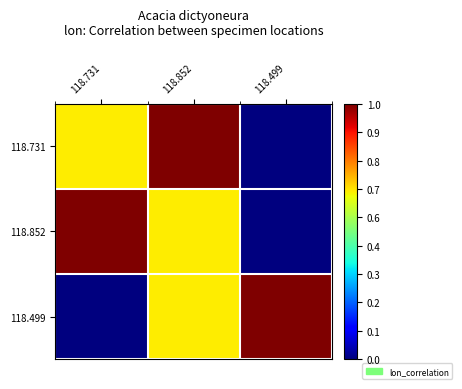

How many distinct data groups are displayed?

3